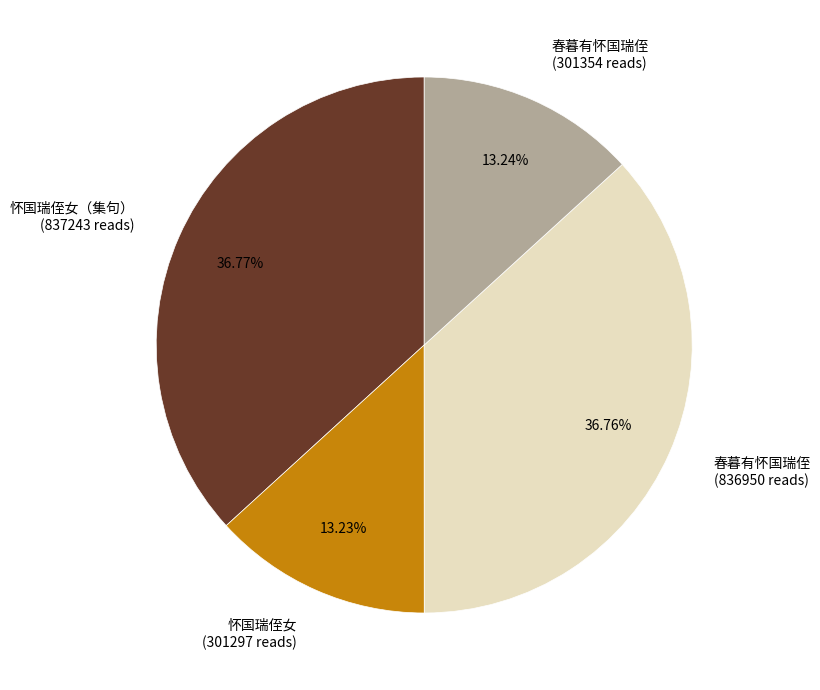

What is the ratio of the value at 怀国瑞侄女 (301297 reads) to the value at 怀国瑞侄女（集句） (837243 reads)?

0.4